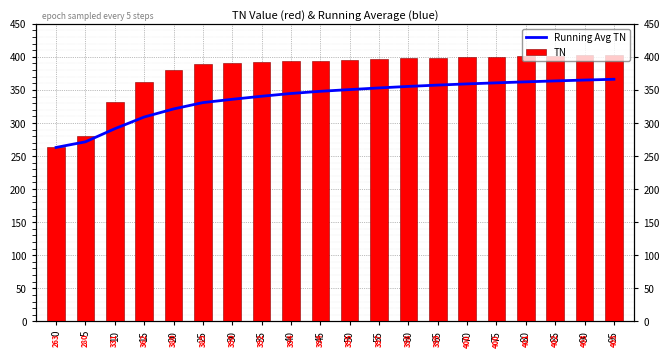

Between 90 and 45, which is larger?

90